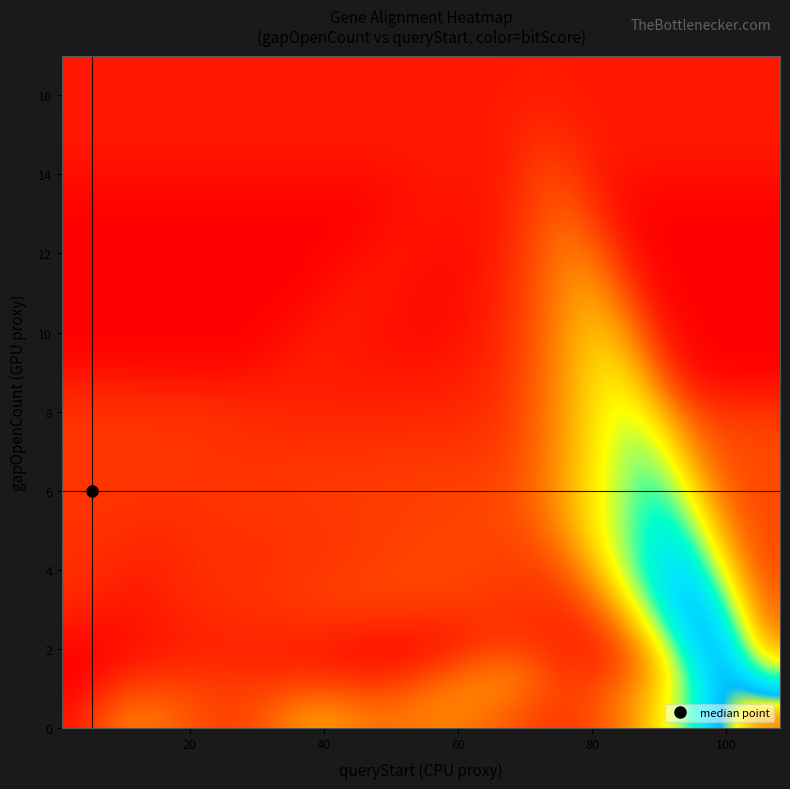

What is the maximum value shown in the chart?

1102.0